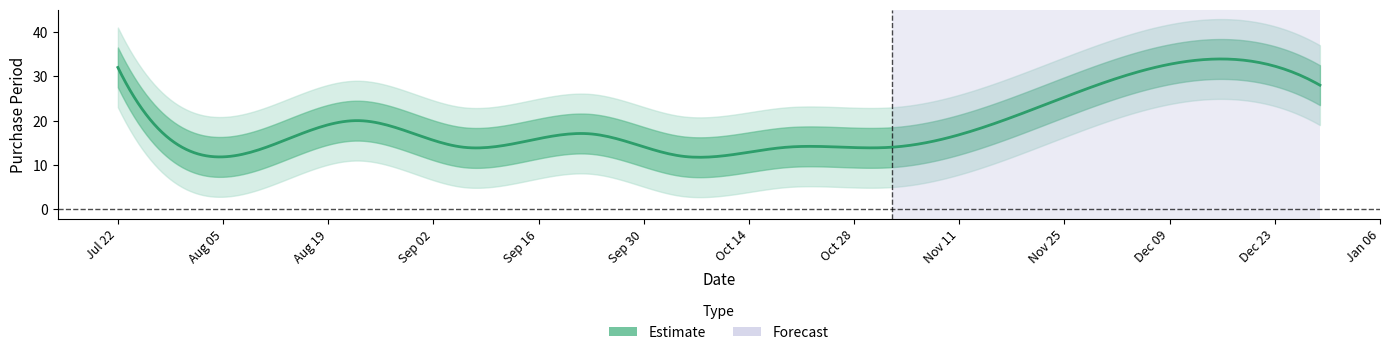

Reading left to right, list all the values displayed in this chart.

2016-07-22=32	2016-08-03=12	2016-08-23=20	2016-09-06=14	2016-09-23=17	2016-10-05=12	2016-10-19=14	2016-11-02=14	2016-12-01=29	2016-12-29=28